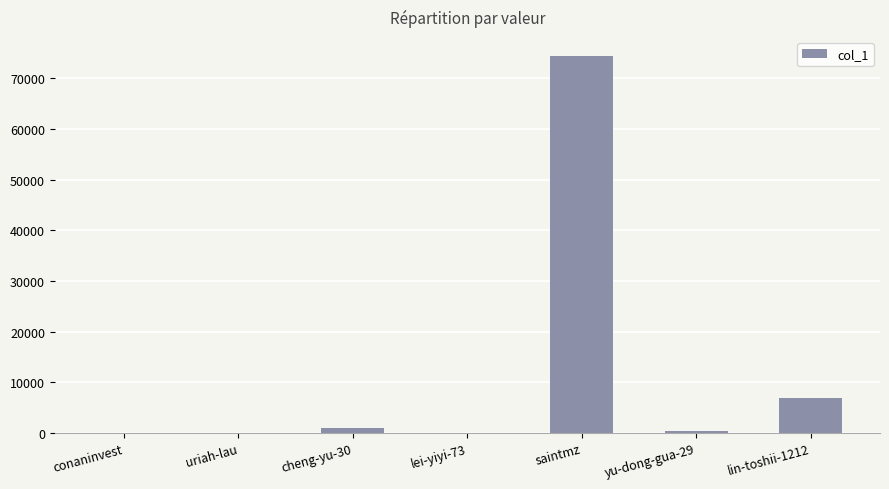

Where is the data nearest to the value 37237?

lin-toshii-1212